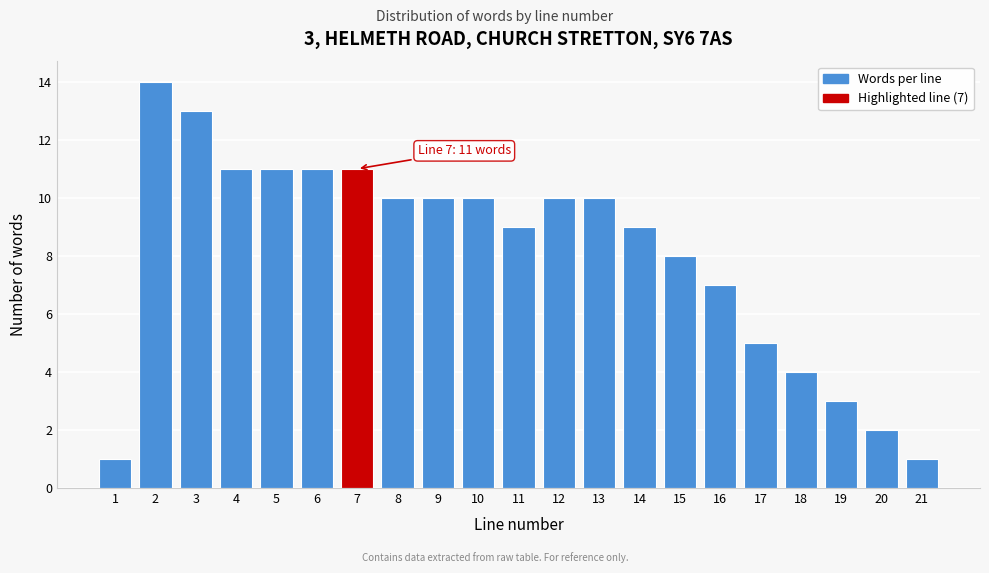

Reading left to right, what are all the values shown in this chart?

1	14	13	11	11	11	11	10	10	10	9	10	10	9	8	7	5	4	3	2	1